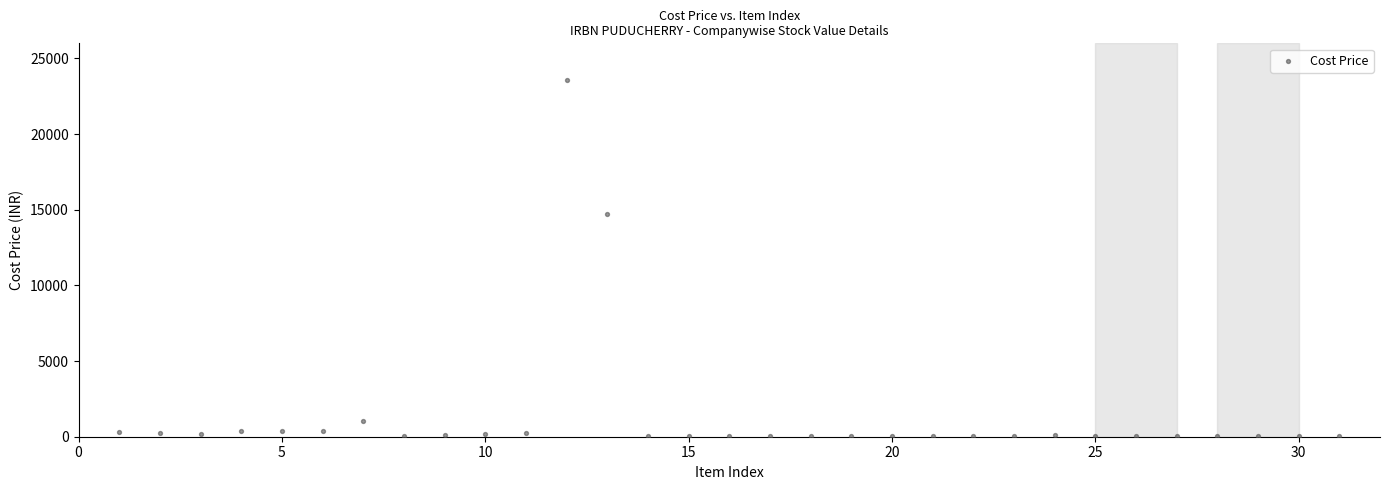

What Y value in the scatter plot is closest to 11789?

14716.3